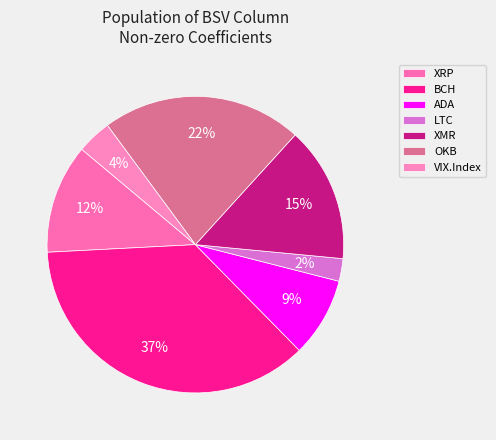

What percentage do VIX.Index and BCH together represent?

40.3%